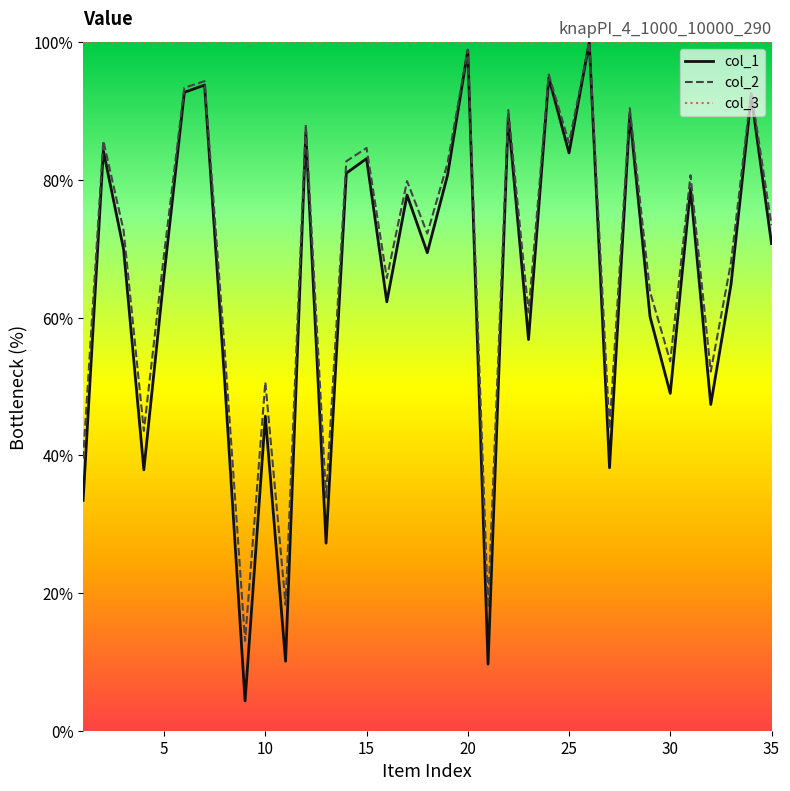

Which series has the largest range (max minus min)?

col_1